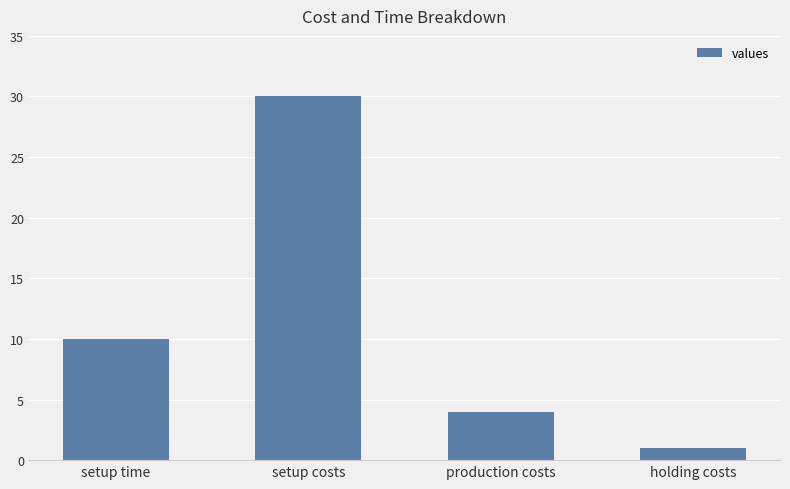

Where is the data nearest to the value 15?

setup time